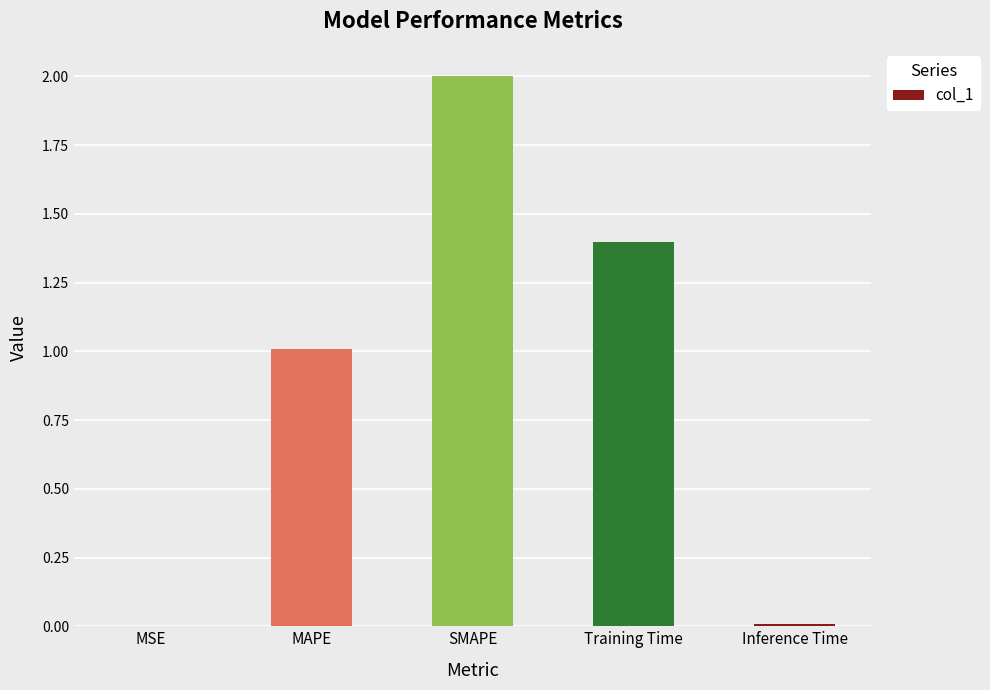

What is the change in value from MAPE to Training Time?

+0.4